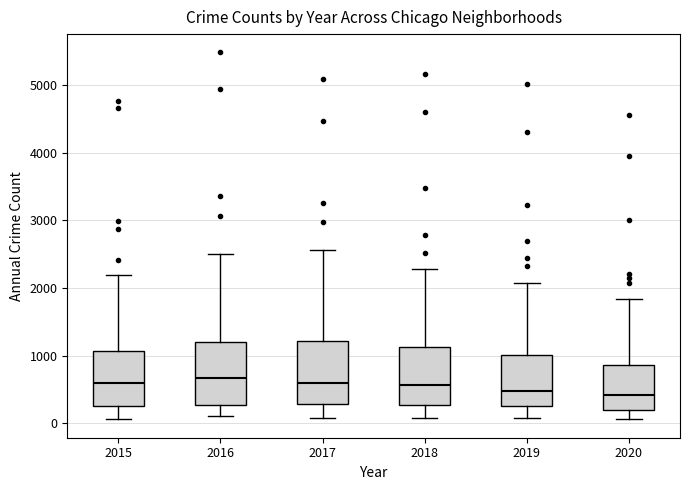

Reading left to right, read every box against the y-axis: the position of its median line, the range the box covers, and the ends of its whiskers. The values are not printed on the chart, so give them approximately, as read against the axis.

2015: median 600, box 300 to 1100, whiskers 100 to 2200
2016: median 700, box 300 to 1200, whiskers 100 to 2500
2017: median 600, box 300 to 1200, whiskers 100 to 2600
2018: median 600, box 300 to 1100, whiskers 100 to 2300
2019: median 500, box 300 to 1000, whiskers 100 to 2100
2020: median 400, box 200 to 900, whiskers 100 to 1800